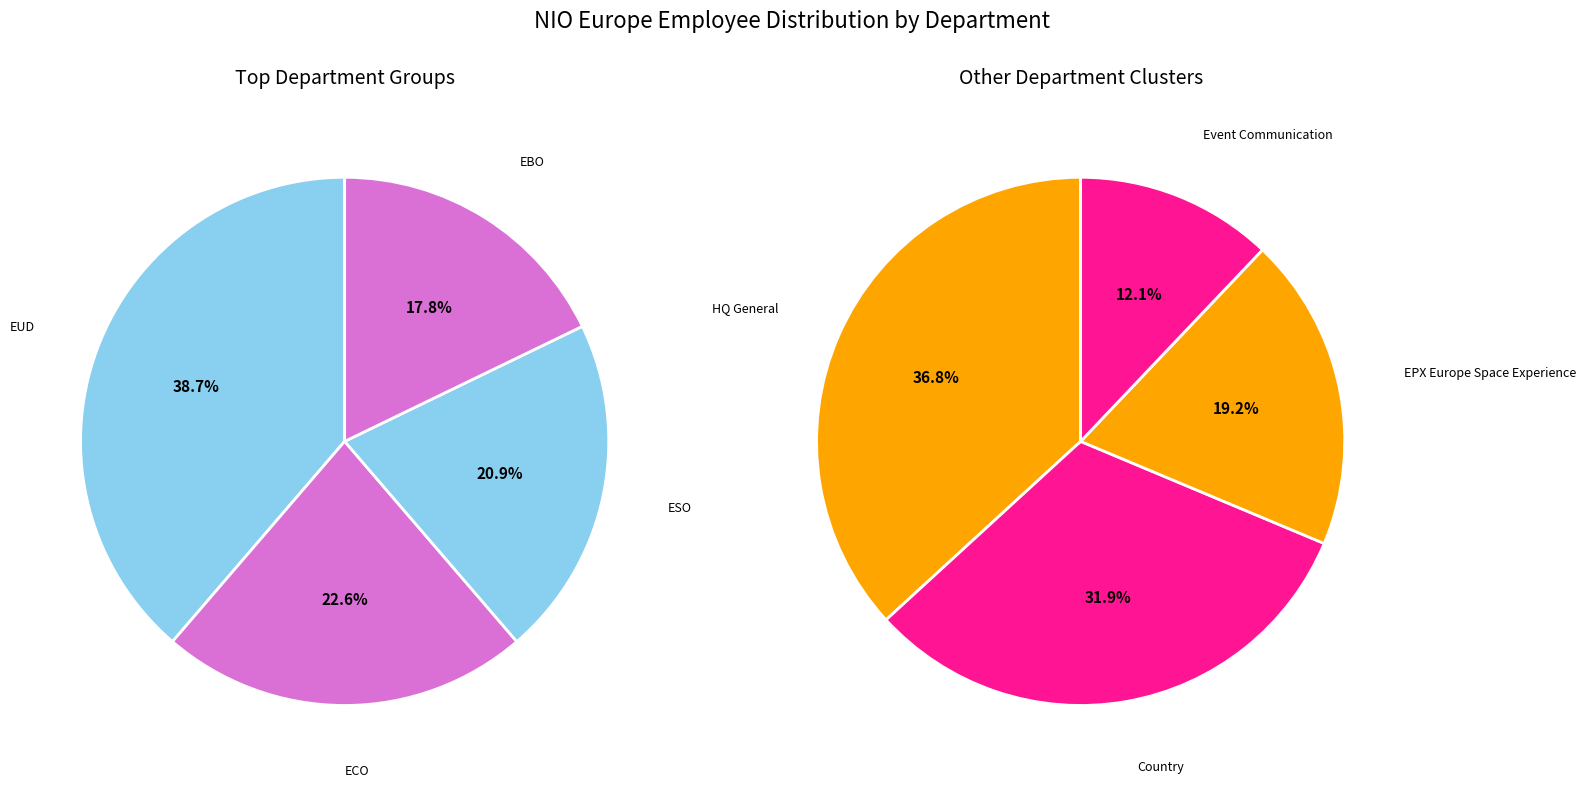

What is the ratio of the value at ESO_-_Europe_Service_Operation to the value at ECO_-_Europe_Commercial_Operation?

0.9